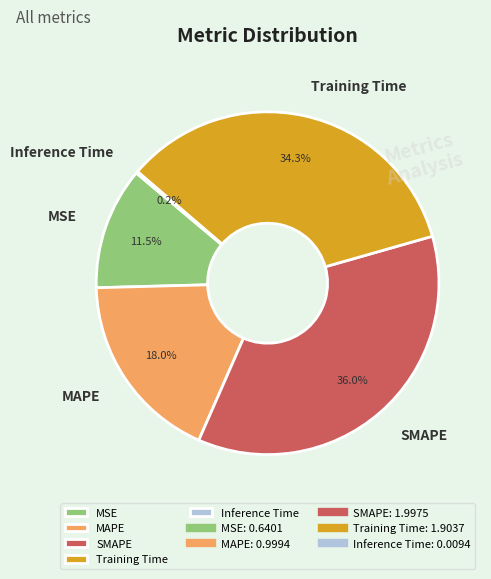

To the nearest percent, what is the difference between the largest and smallest slice percentages?

36%